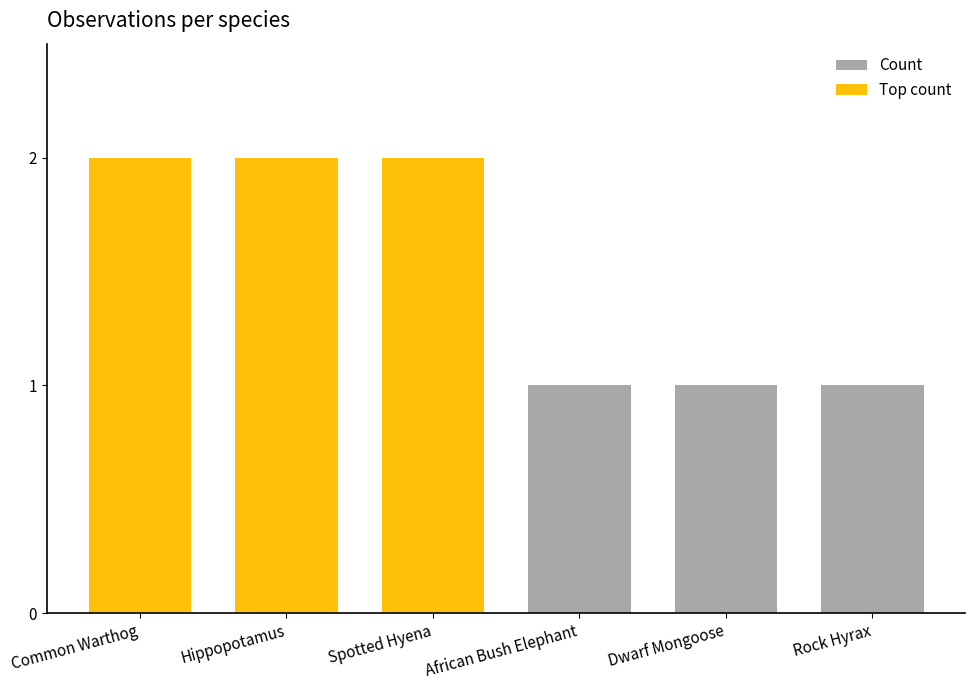

At which label does Top count reach its peak?

Common Warthog